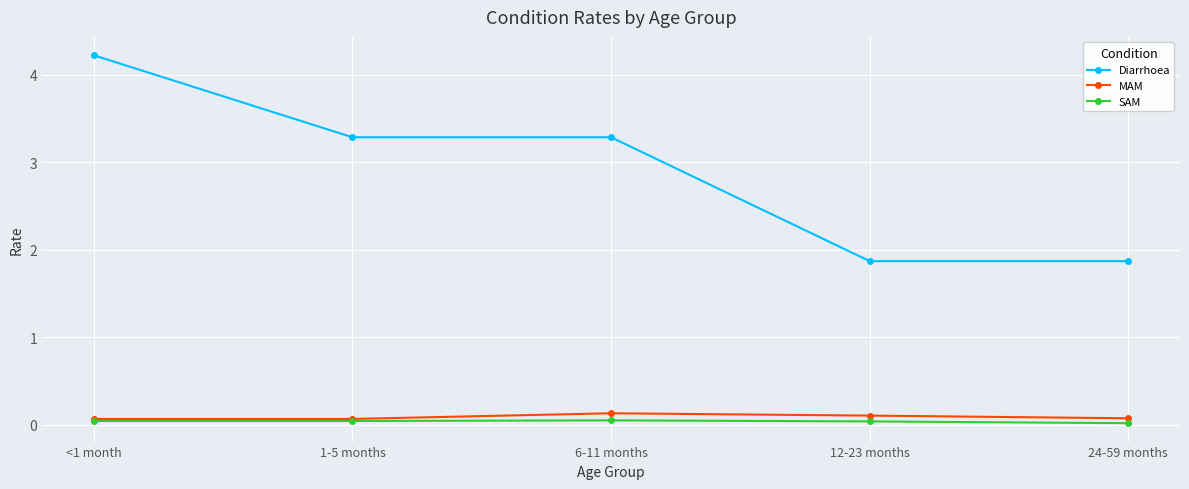

The value of Diarrhoea at 12-23 months is 1.9. True or false?

True